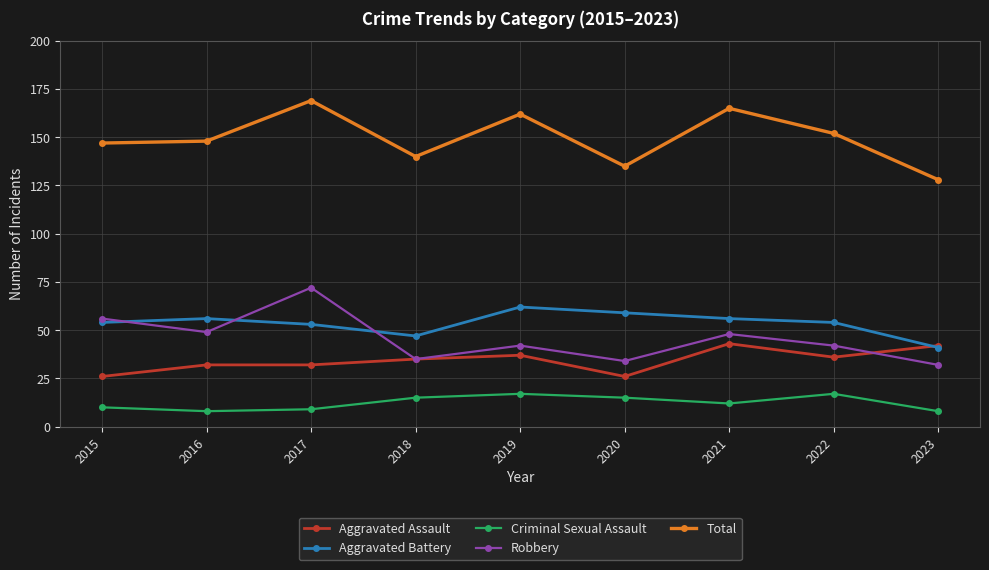

True or false: Robbery has more than 2 interior local peaks.

True